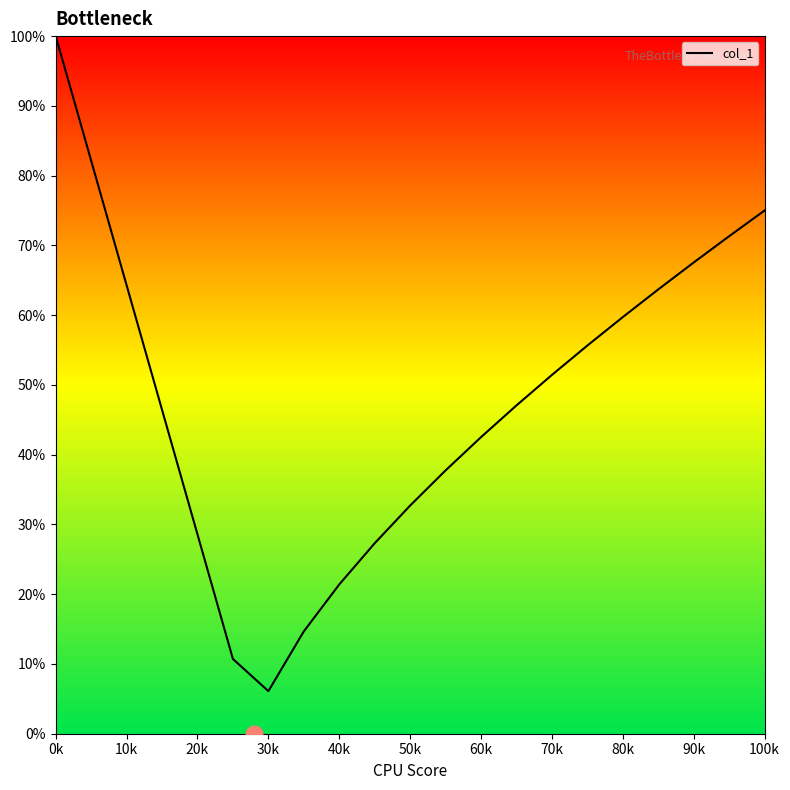

What is the smallest value displayed?

6.1